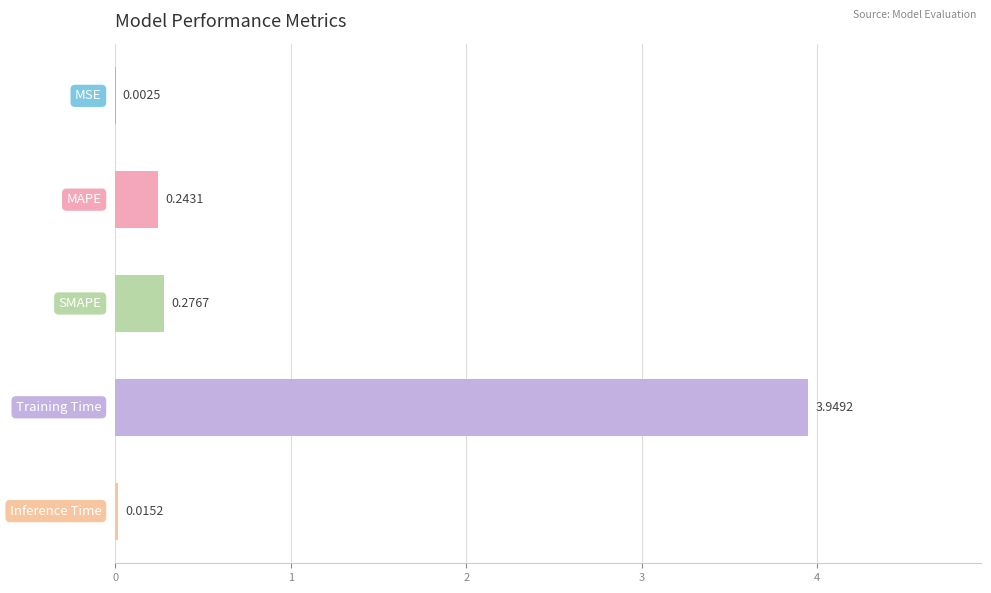

What is the sum of all values?

4.5